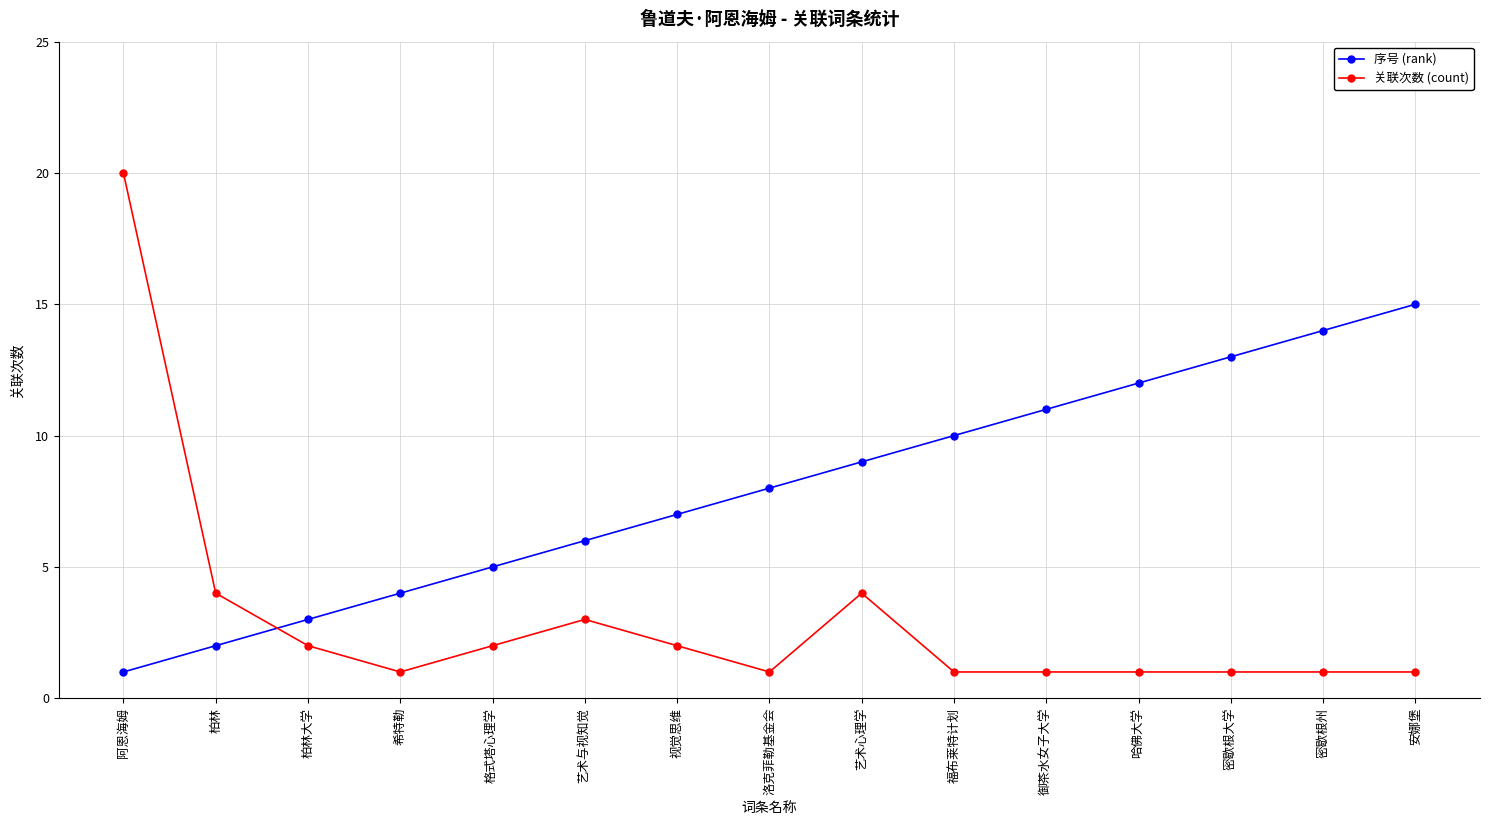

What is the minimum value shown in the chart?

1